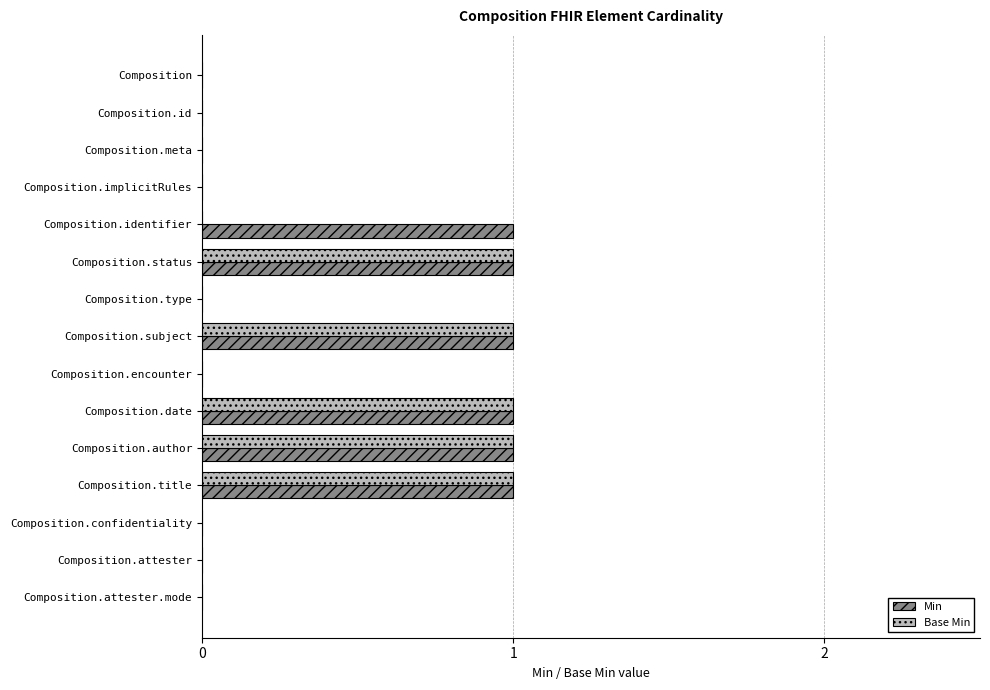

What are all the series names shown in the legend?

Min, Base Min